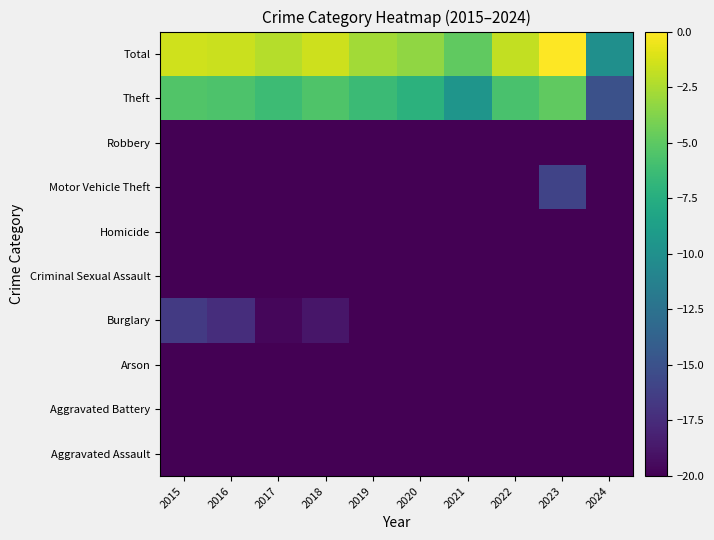

Reading right to left, what are all the values shown in this chart?

Aggravated Assault: 2024=-36.6	2023=-26.3	2022=-29.1	2021=-29.5	2020=-27.4	2019=-33.1	2018=-28.6	2017=-31.7	2016=-33.1	2015=-33.8
Aggravated Battery: 2024=-40.7	2023=-27.4	2022=-28.6	2021=-33.1	2020=-31.7	2019=-33.1	2018=-33.8	2017=-32.4	2016=-39.1	2015=-36.6
Arson: 2024=-48.6	2023=-48.6	2022=-200.0	2021=-39.1	2020=-200.0	2019=-54.6	2018=-200.0	2017=-54.6	2016=-200.0	2015=-54.6
Burglary: 2024=-35.6	2023=-20.8	2022=-20.7	2021=-24.3	2020=-22.6	2019=-22.8	2018=-18.8	2017=-19.7	2016=-17.4	2015=-16.6
Criminal Sexual Assault: 2024=-200.0	2023=-37.7	2022=-42.6	2021=-34.6	2020=-42.6	2019=-45.1	2018=-37.7	2017=-36.6	2016=-40.7	2015=-45.1
Homicide: 2024=-200.0	2023=-200.0	2022=-54.6	2021=-54.6	2020=-200.0	2019=-200.0	2018=-54.6	2017=-54.6	2016=-54.6	2015=-54.6
Motor Vehicle Theft: 2024=-22.2	2023=-16.0	2022=-21.6	2021=-25.1	2020=-23.3	2019=-20.0	2018=-20.7	2017=-21.2	2016=-21.6	2015=-22.6
Robbery: 2024=-36.6	2023=-22.8	2022=-29.5	2021=-29.1	2020=-31.7	2019=-31.7	2018=-30.0	2017=-29.5	2016=-27.0	2015=-27.0
Theft: 2024=-15.0	2023=-4.9	2022=-5.7	2021=-9.6	2020=-7.1	2019=-6.4	2018=-5.5	2017=-6.3	2016=-5.6	2015=-5.4
Total: 2024=-10.0	2023=0.0	2022=-1.9	2021=-4.9	2020=-3.3	2019=-2.7	2018=-1.5	2017=-2.2	2016=-1.6	2015=-1.4